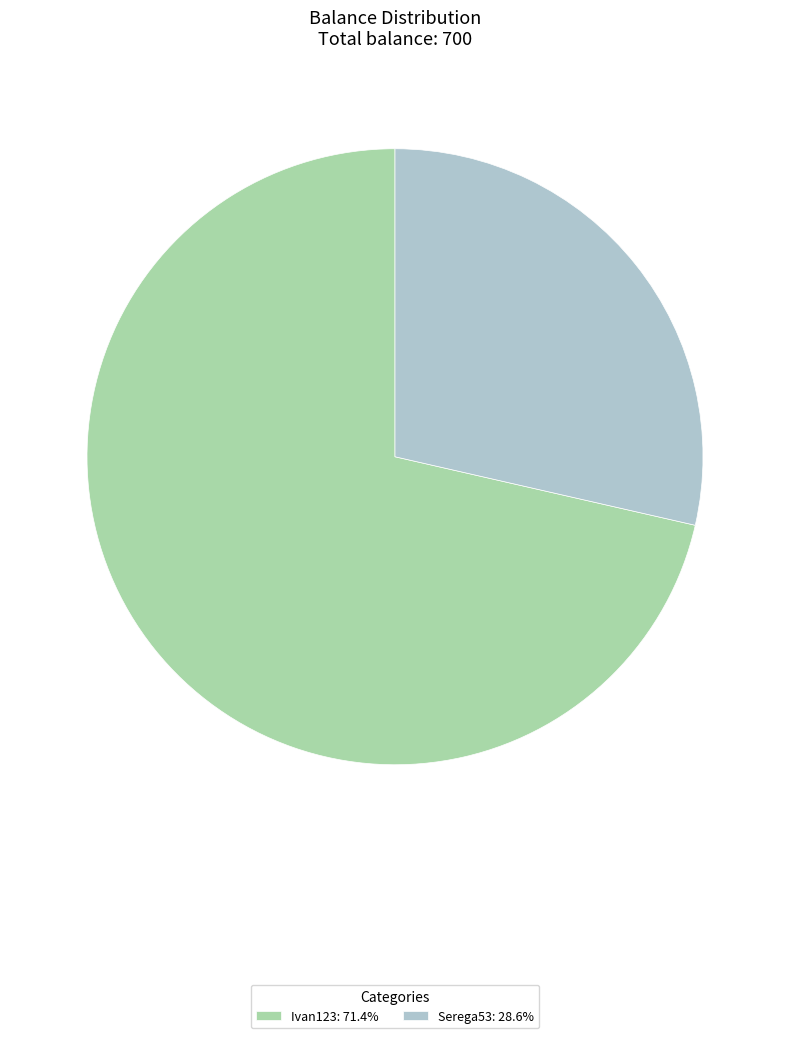

Combined, do Serega53: 28.6% and Ivan123: 71.4% account for over 50%?

Yes